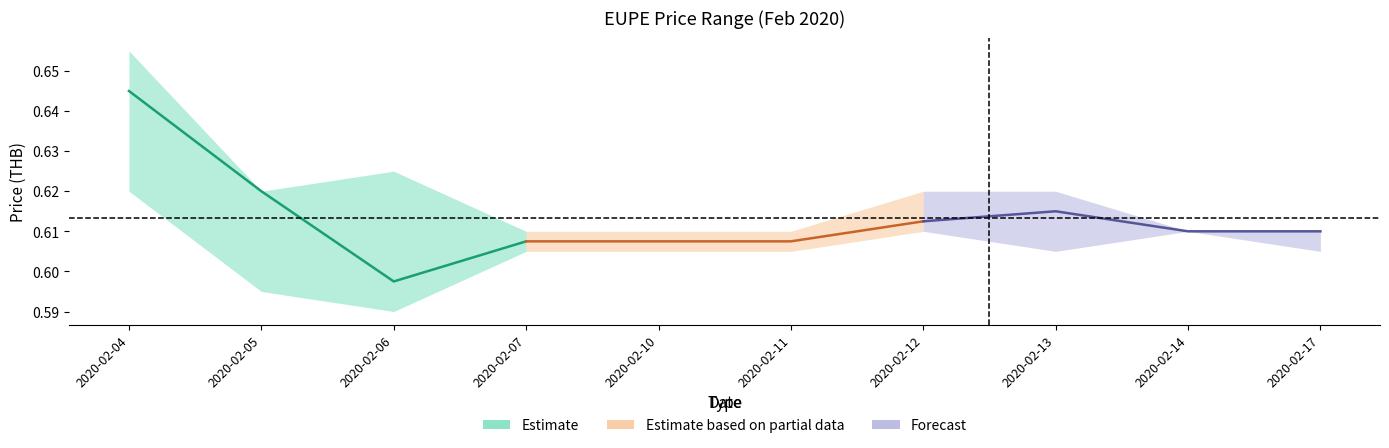

List the series in order of their peak value, highest first.

Estimate, Forecast, Estimate based on partial data